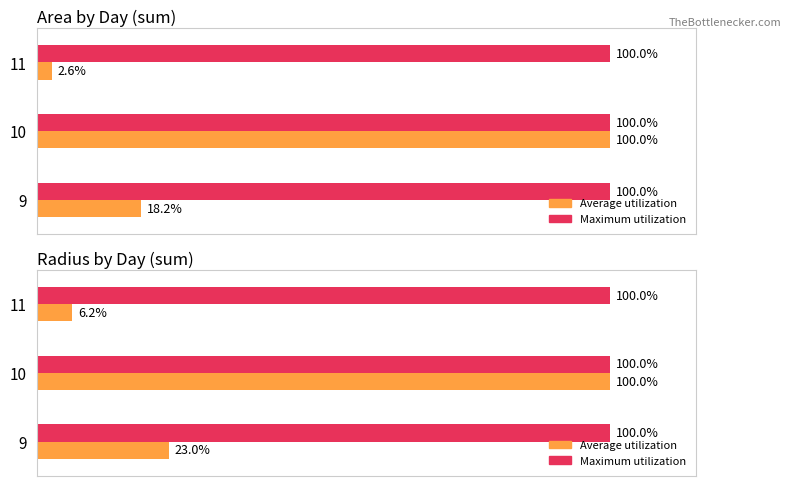

At which category is the sum across all series the highest?

10